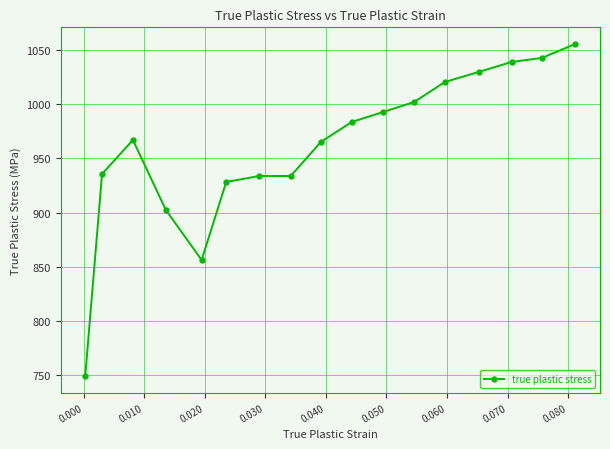

What is the average value?

961.0